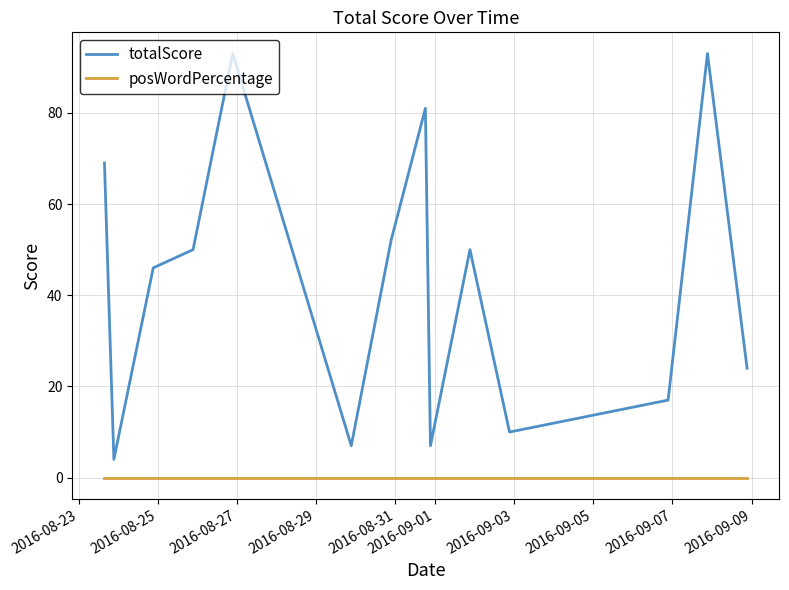

What is the highest value of the totalScore series?

93